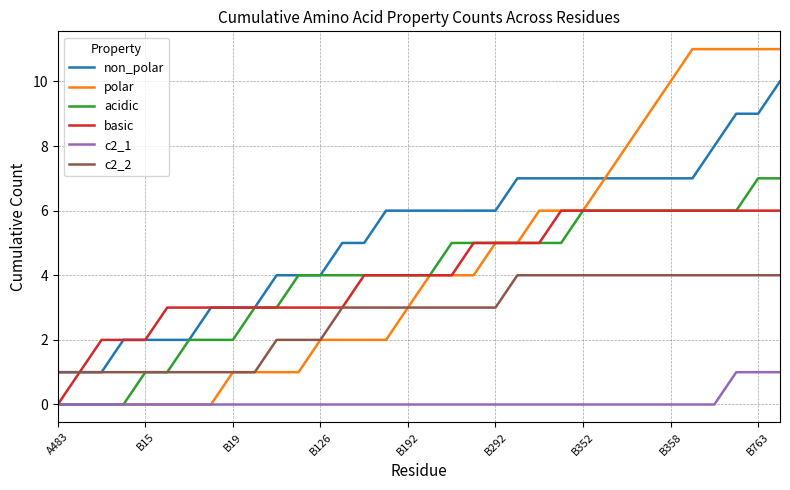

List the series in order of their peak value, lowest first.

c2_1, c2_2, basic, acidic, non_polar, polar